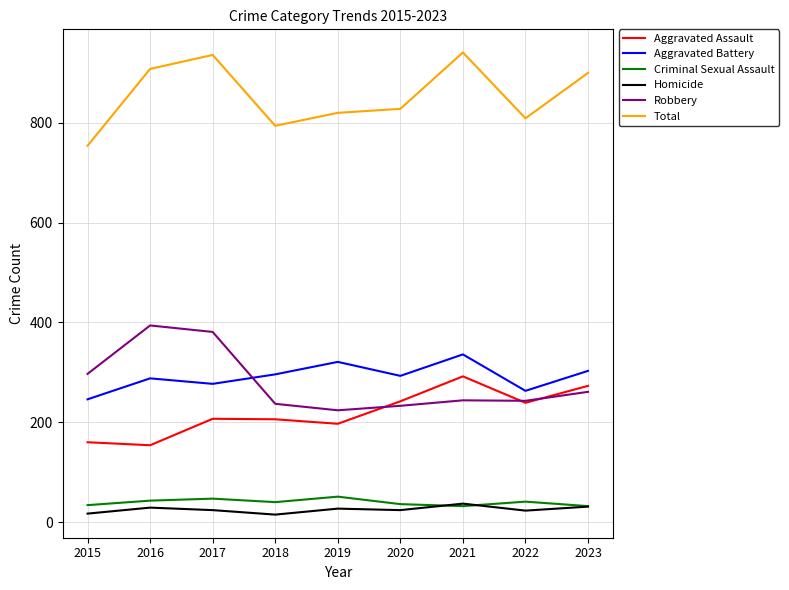

Is it true that Criminal Sexual Assault equals 41 at 2022?

True